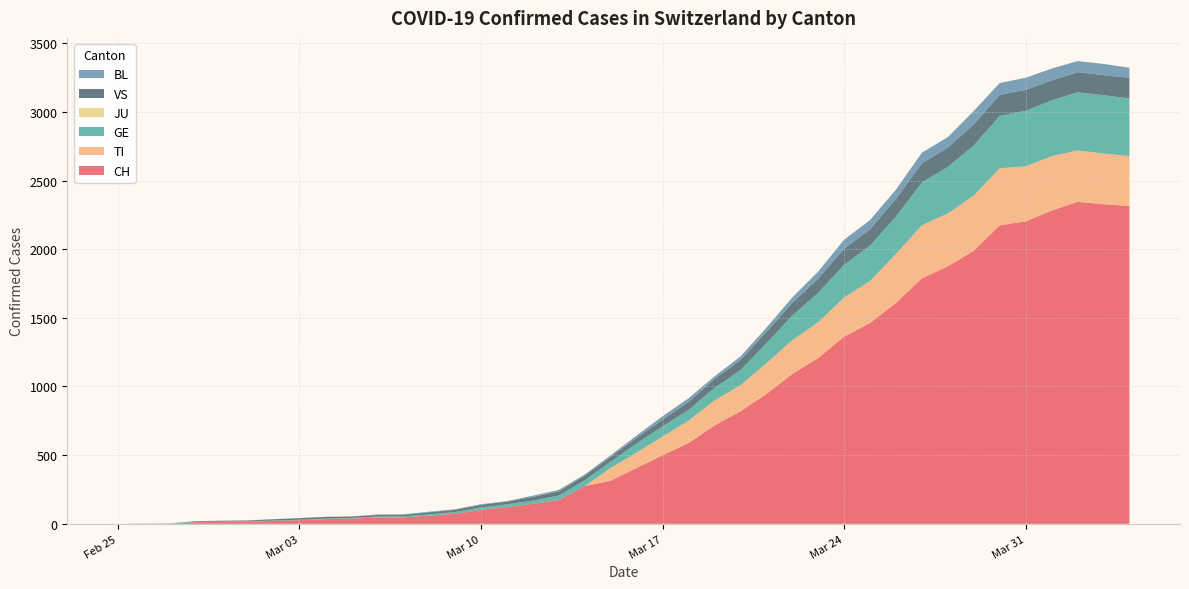

Reading left to right, list all the values displayed in this chart.

CH: 2020-02-25=0	2020-02-26=1	2020-02-27=2	2020-02-28=12	2020-02-29=14	2020-03-01=15	2020-03-02=21	2020-03-03=26	2020-03-04=34	2020-03-05=38	2020-03-06=46	2020-03-07=47	2020-03-08=60	2020-03-09=73	2020-03-10=101	2020-03-11=122	2020-03-12=146	2020-03-13=173	2020-03-14=275	2020-03-15=314	2020-03-16=407	2020-03-17=499	2020-03-18=588	2020-03-19=716	2020-03-20=819	2020-03-21=945	2020-03-22=1091	2020-03-23=1207	2020-03-24=1363	2020-03-25=1462	2020-03-26=1608	2020-03-27=1788	2020-03-28=1875	2020-03-29=1989	2020-03-30=2174	2020-03-31=2202	2020-04-01=2281	2020-04-02=2345	2020-04-03=2327	2020-04-04=2315
TI: 2020-02-25=0	2020-02-26=0	2020-02-27=0	2020-02-28=0	2020-02-29=0	2020-03-01=0	2020-03-02=0	2020-03-03=0	2020-03-04=0	2020-03-05=0	2020-03-06=0	2020-03-07=0	2020-03-08=0	2020-03-09=0	2020-03-10=0	2020-03-11=0	2020-03-12=0	2020-03-13=0	2020-03-14=0	2020-03-15=92	2020-03-16=112	2020-03-17=137	2020-03-18=163	2020-03-19=182	2020-03-20=190	2020-03-21=224	2020-03-22=246	2020-03-23=261	2020-03-24=285	2020-03-25=306	2020-03-26=358	2020-03-27=386	2020-03-28=385	2020-03-29=402	2020-03-30=415	2020-03-31=401	2020-04-01=396	2020-04-02=374	2020-04-03=370	2020-04-04=363
GE: 2020-02-25=0	2020-02-26=1	2020-02-27=1	2020-02-28=2	2020-02-29=3	2020-03-01=3	2020-03-02=3	2020-03-03=4	2020-03-04=4	2020-03-05=5	2020-03-06=7	2020-03-07=7	2020-03-08=9	2020-03-09=13	2020-03-10=18	2020-03-11=20	2020-03-12=23	2020-03-13=33	2020-03-14=43	2020-03-15=46	2020-03-16=66	2020-03-17=75	2020-03-18=78	2020-03-19=92	2020-03-20=109	2020-03-21=145	2020-03-22=179	2020-03-23=214	2020-03-24=238	2020-03-25=258	2020-03-26=272	2020-03-27=313	2020-03-28=339	2020-03-29=365	2020-03-30=382	2020-03-31=405	2020-04-01=406	2020-04-02=424	2020-04-03=424	2020-04-04=421
JU: 2020-02-25=0	2020-02-26=0	2020-02-27=0	2020-02-28=0	2020-02-29=0	2020-03-01=0	2020-03-02=0	2020-03-03=0	2020-03-04=0	2020-03-05=0	2020-03-06=0	2020-03-07=0	2020-03-08=0	2020-03-09=0	2020-03-10=0	2020-03-11=0	2020-03-12=0	2020-03-13=0	2020-03-14=0	2020-03-15=0	2020-03-16=0	2020-03-17=0	2020-03-18=0	2020-03-19=0	2020-03-20=0	2020-03-21=0	2020-03-22=0	2020-03-23=0	2020-03-24=0	2020-03-25=0	2020-03-26=0	2020-03-27=0	2020-03-28=0	2020-03-29=0	2020-03-30=0	2020-03-31=0	2020-04-01=0	2020-04-02=0	2020-04-03=0	2020-04-04=0
VS: 2020-02-25=0	2020-02-26=0	2020-02-27=0	2020-02-28=5	2020-02-29=5	2020-03-01=6	2020-03-02=9	2020-03-03=11	2020-03-04=12	2020-03-05=10	2020-03-06=11	2020-03-07=11	2020-03-08=15	2020-03-09=16	2020-03-10=19	2020-03-11=20	2020-03-12=27	2020-03-13=29	2020-03-14=33	2020-03-15=35	2020-03-16=41	2020-03-17=46	2020-03-18=58	2020-03-19=64	2020-03-20=73	2020-03-21=83	2020-03-22=92	2020-03-23=104	2020-03-24=117	2020-03-25=118	2020-03-26=128	2020-03-27=137	2020-03-28=142	2020-03-29=152	2020-03-30=153	2020-03-31=152	2020-04-01=146	2020-04-02=146	2020-04-03=146	2020-04-04=149
BL: 2020-02-25=0	2020-02-26=0	2020-02-27=0	2020-02-28=0	2020-02-29=1	2020-03-01=1	2020-03-02=1	2020-03-03=1	2020-03-04=1	2020-03-05=1	2020-03-06=4	2020-03-07=4	2020-03-08=4	2020-03-09=4	2020-03-10=5	2020-03-11=3	2020-03-12=9	2020-03-13=12	2020-03-14=8	2020-03-15=12	2020-03-16=17	2020-03-17=26	2020-03-18=27	2020-03-19=19	2020-03-20=27	2020-03-21=30	2020-03-22=40	2020-03-23=51	2020-03-24=66	2020-03-25=68	2020-03-26=68	2020-03-27=79	2020-03-28=75	2020-03-29=99	2020-03-30=86	2020-03-31=88	2020-04-01=86	2020-04-02=81	2020-04-03=82	2020-04-04=73